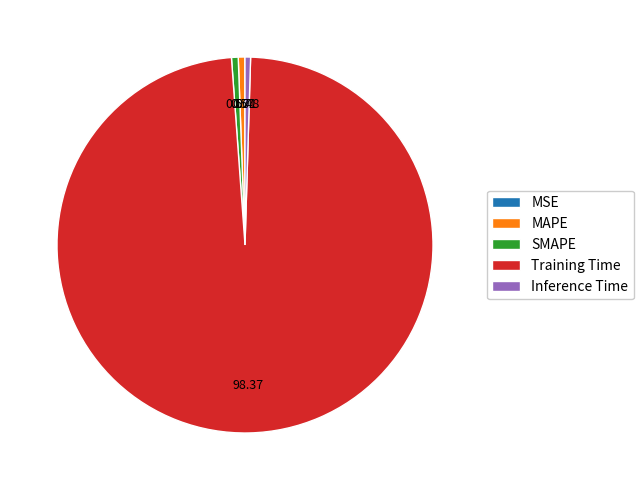

Which category has the biggest portion of the pie?

Training Time